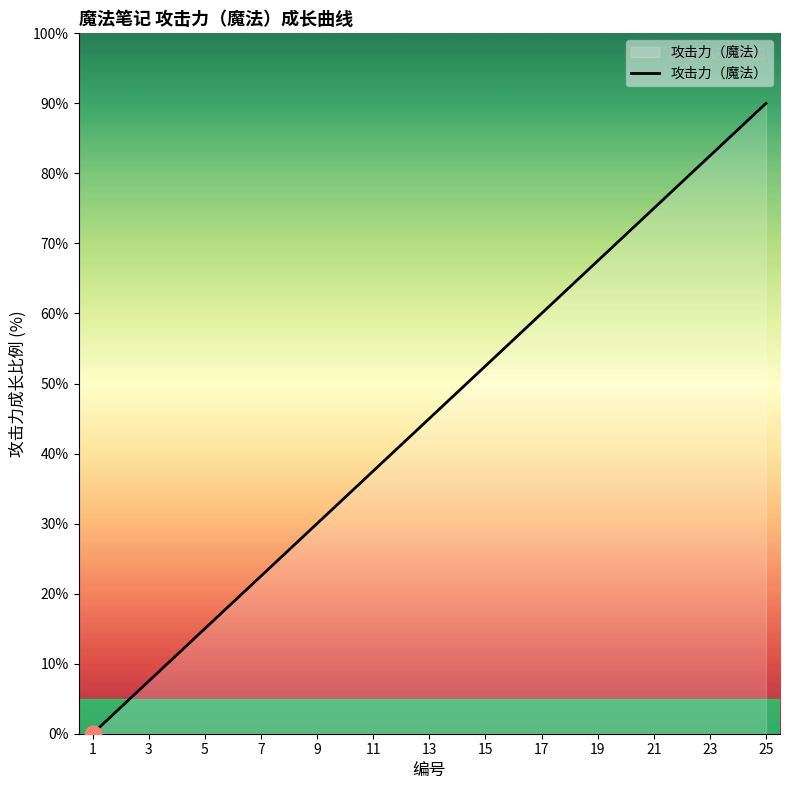

What is the difference between the maximum and minimum values?

90.0